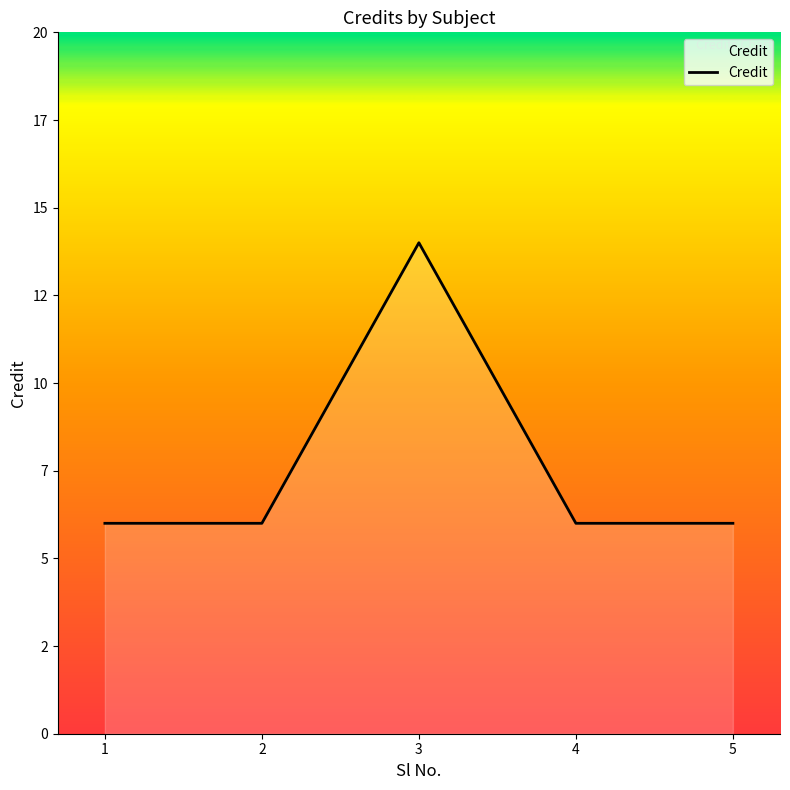

Does the chart have visible grid lines?

No